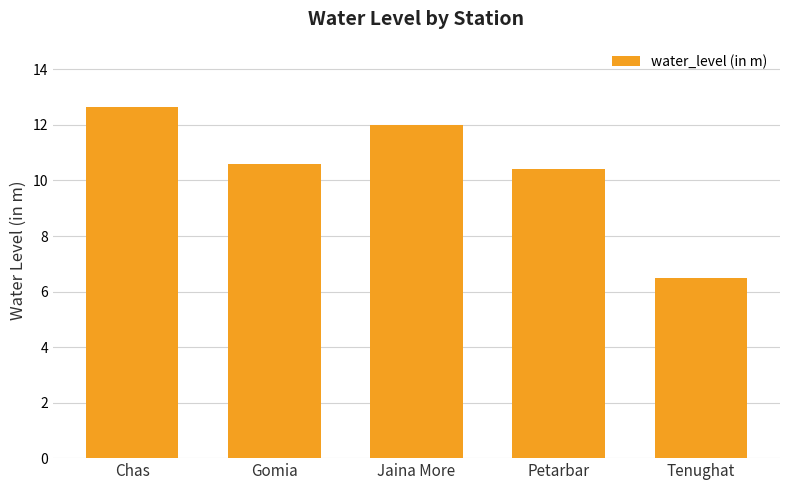

What position from the left is Tenughat?

5